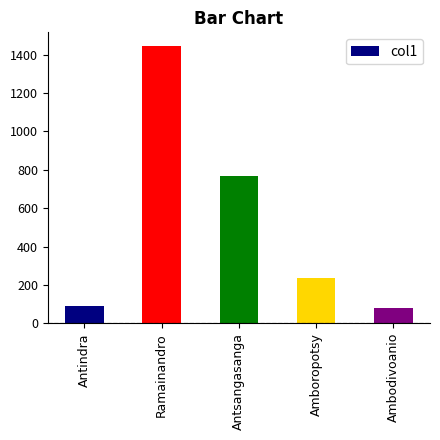

The chart shows a value of 90 at Antindra. True or false?

True